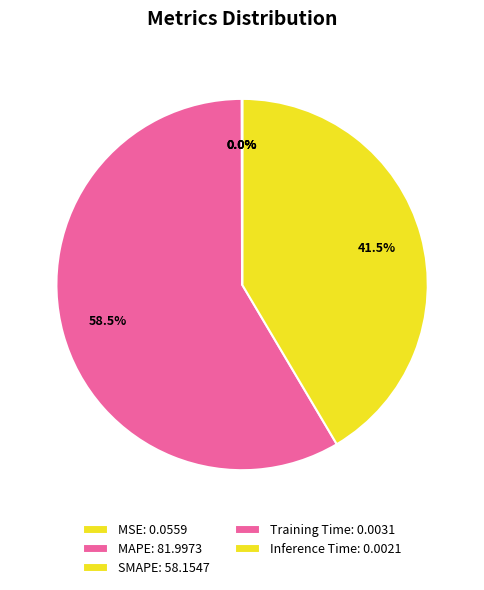

To the nearest percent, what is the difference between the largest and smallest slice percentages?

58%